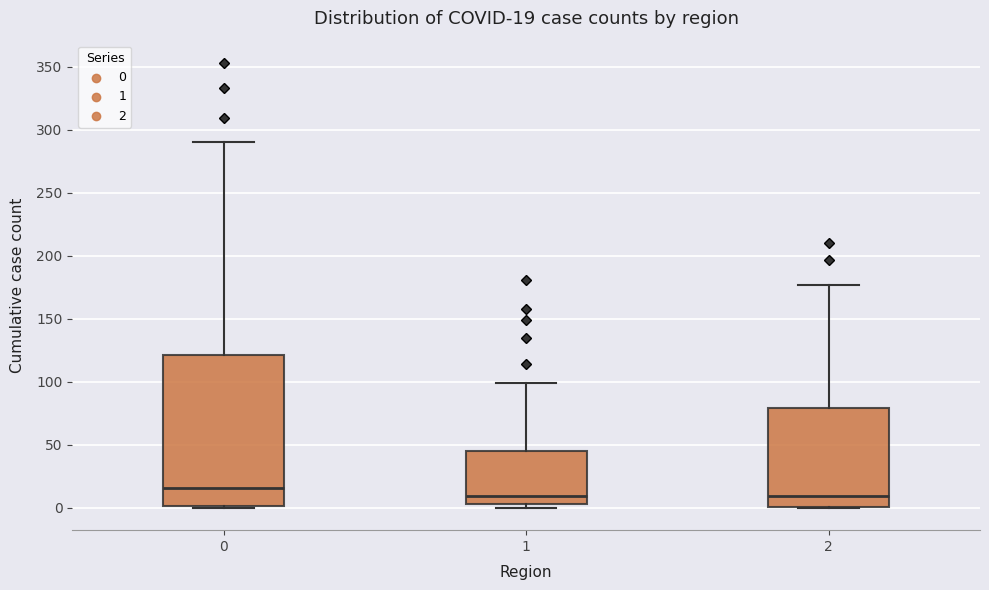

Which box has the highest median line?

0